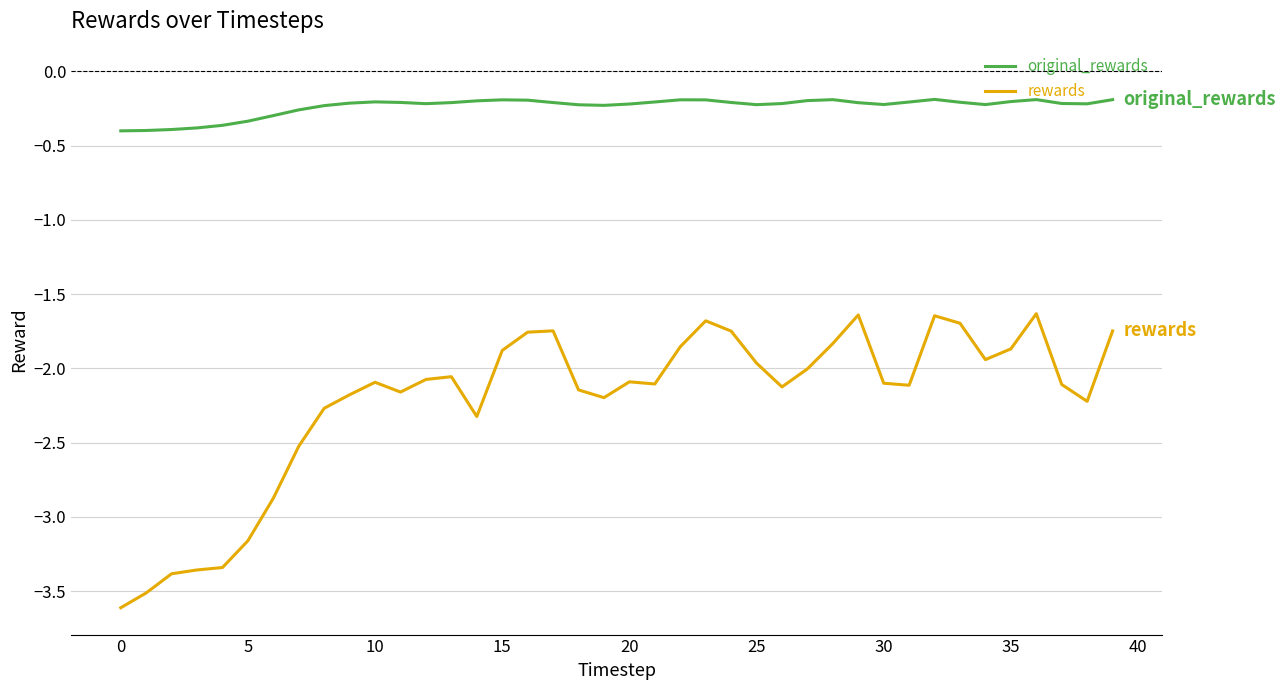

Which series has the largest total across all categories?

original_rewards